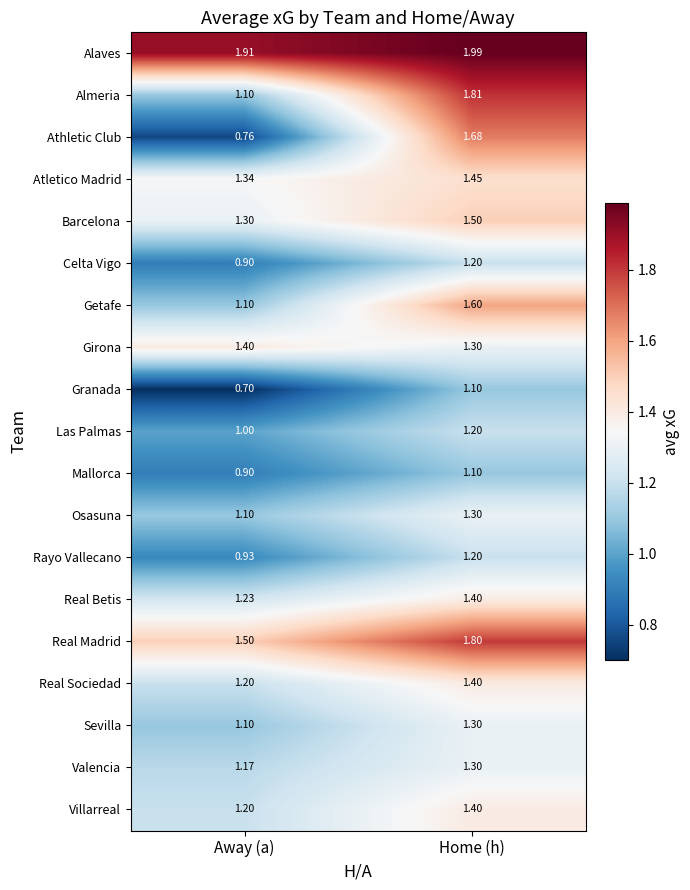

Which series has the widest spread of values?

Athletic Club